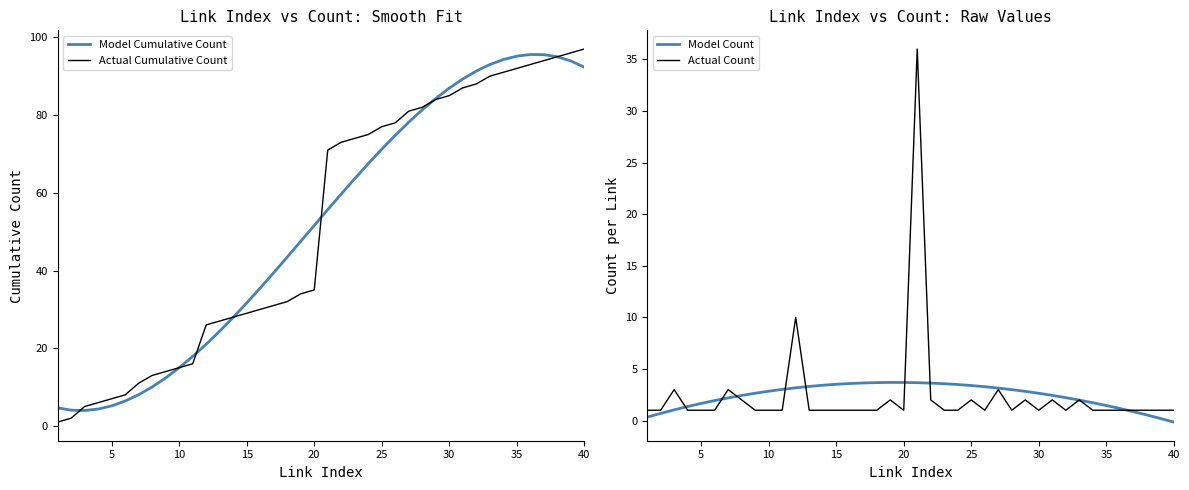

The Model Cumulative Count series shows 5.2 at 5. True or false?

True